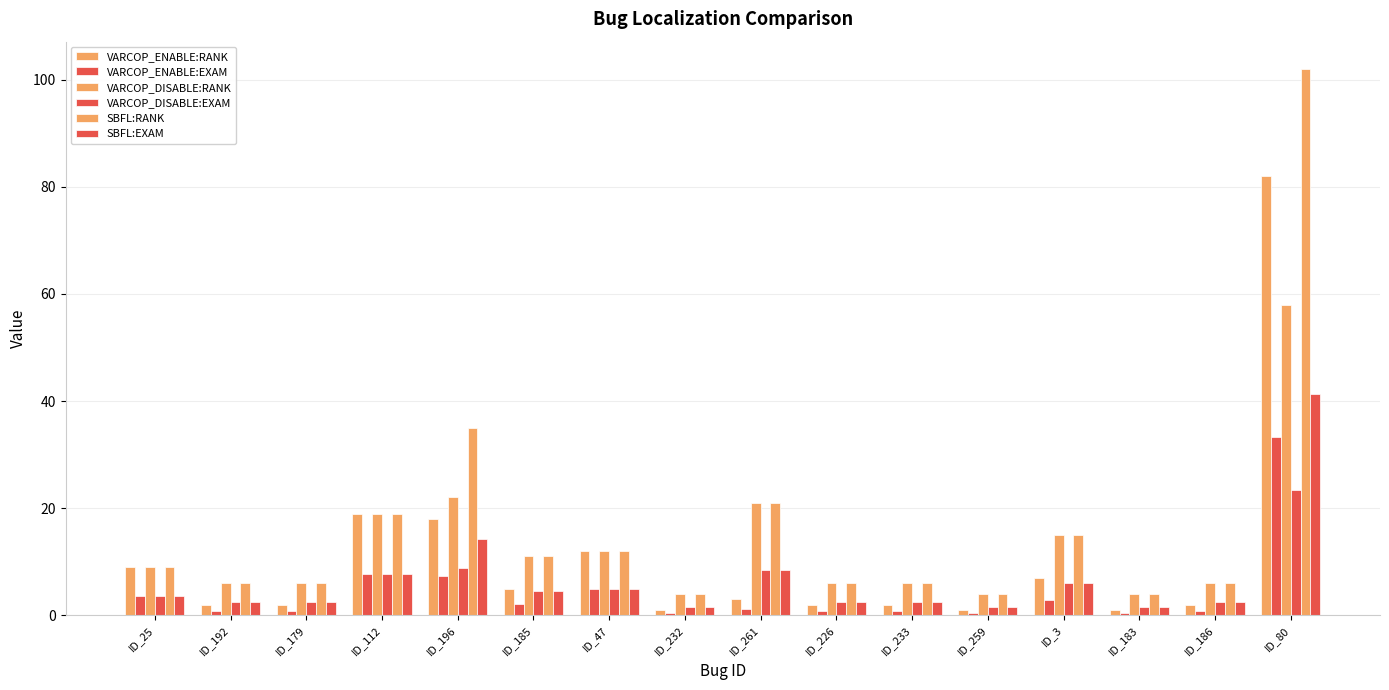

Is the value of SBFL:RANK at ID_261 greater than the value of VARCOP_ENABLE:RANK at ID_47?

Yes